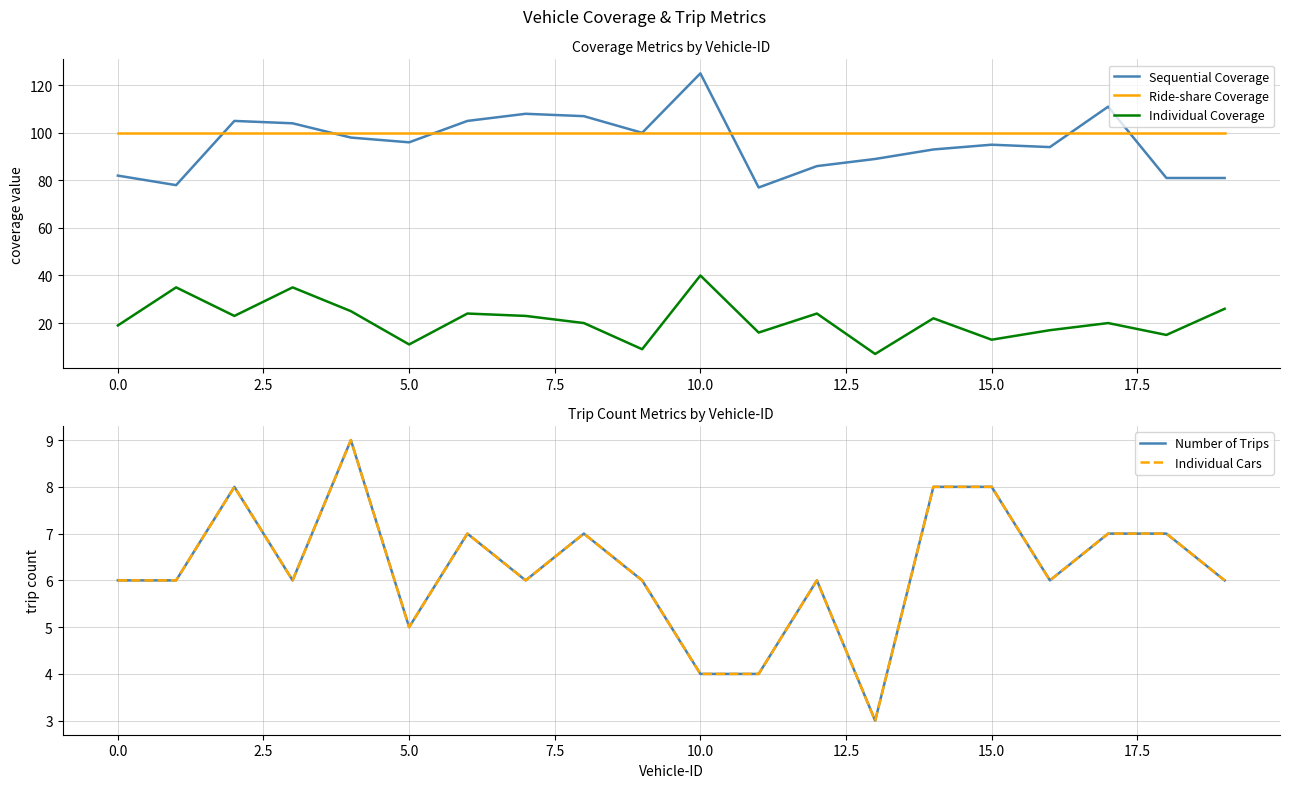

True or false: Individual Coverage and Sequential Coverage intersect in this chart.

False